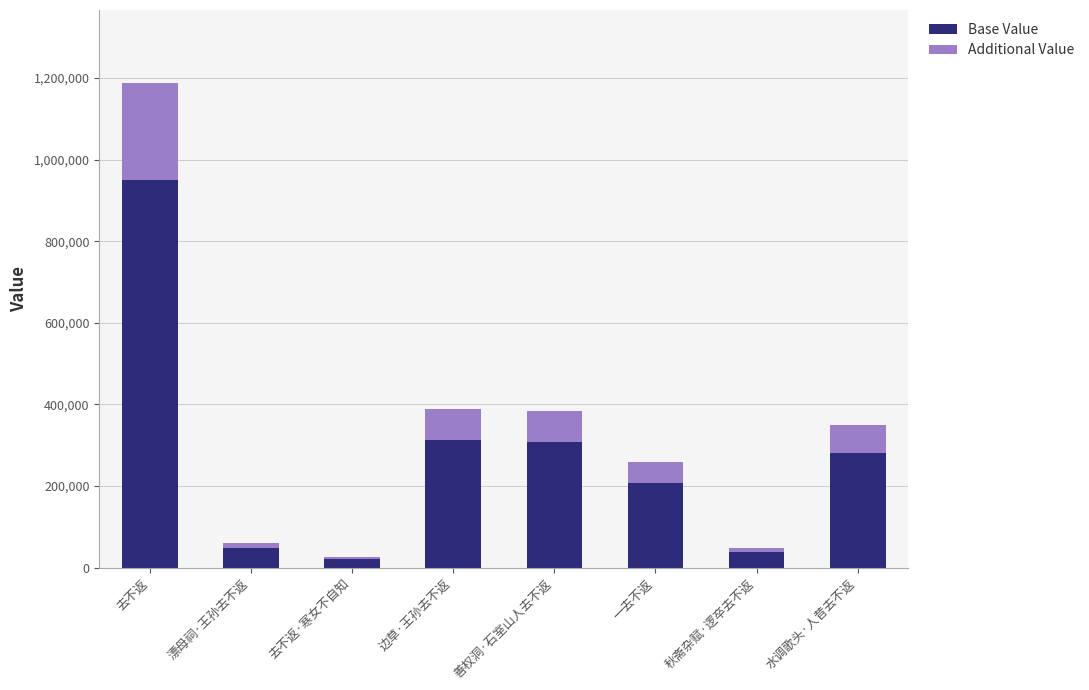

Is it true that Base Value equals 280397.6 at 水调歌头·人昔去不返?

True